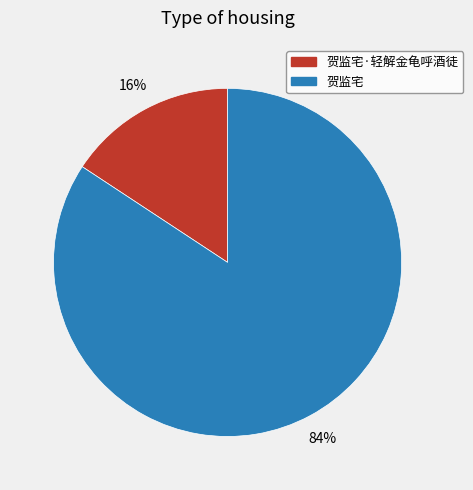

Do 贺监宅·轻解金龟呼酒徒 and 贺监宅 together represent more than half of the pie?

Yes